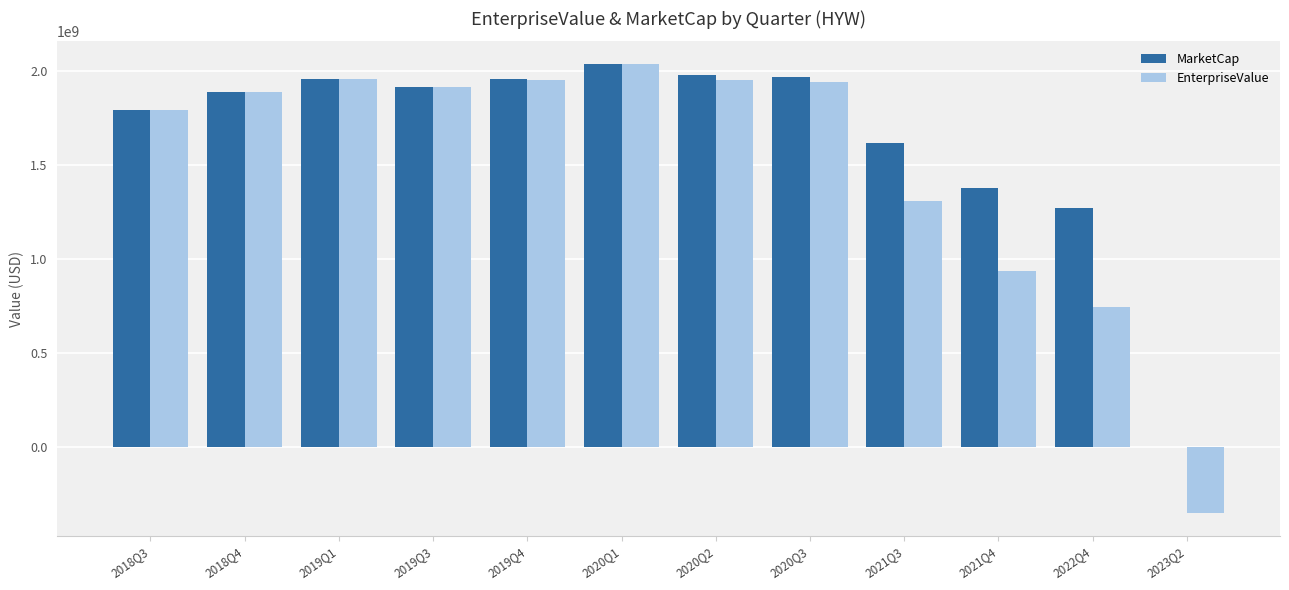

What is the approximate value of EnterpriseValue at 2019Q4?

1954225560.0